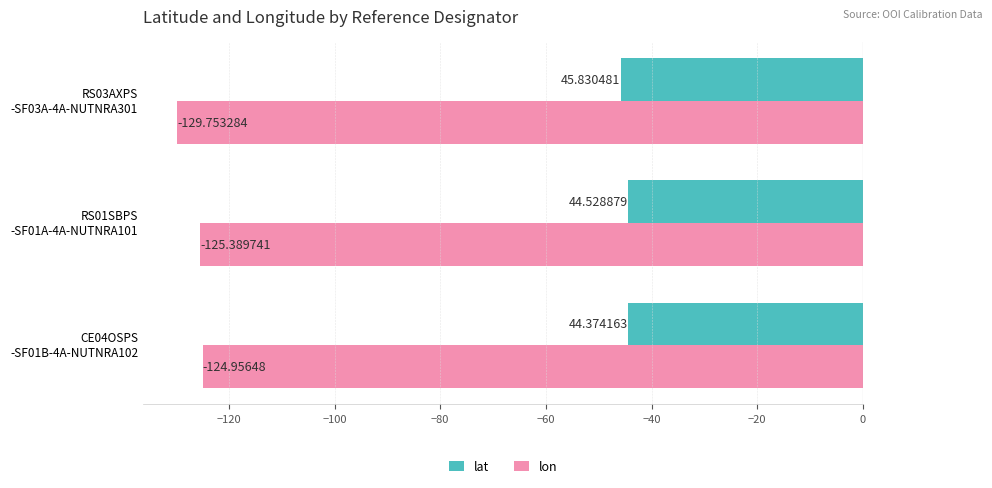

How many lat values are between -45 and -44?

2